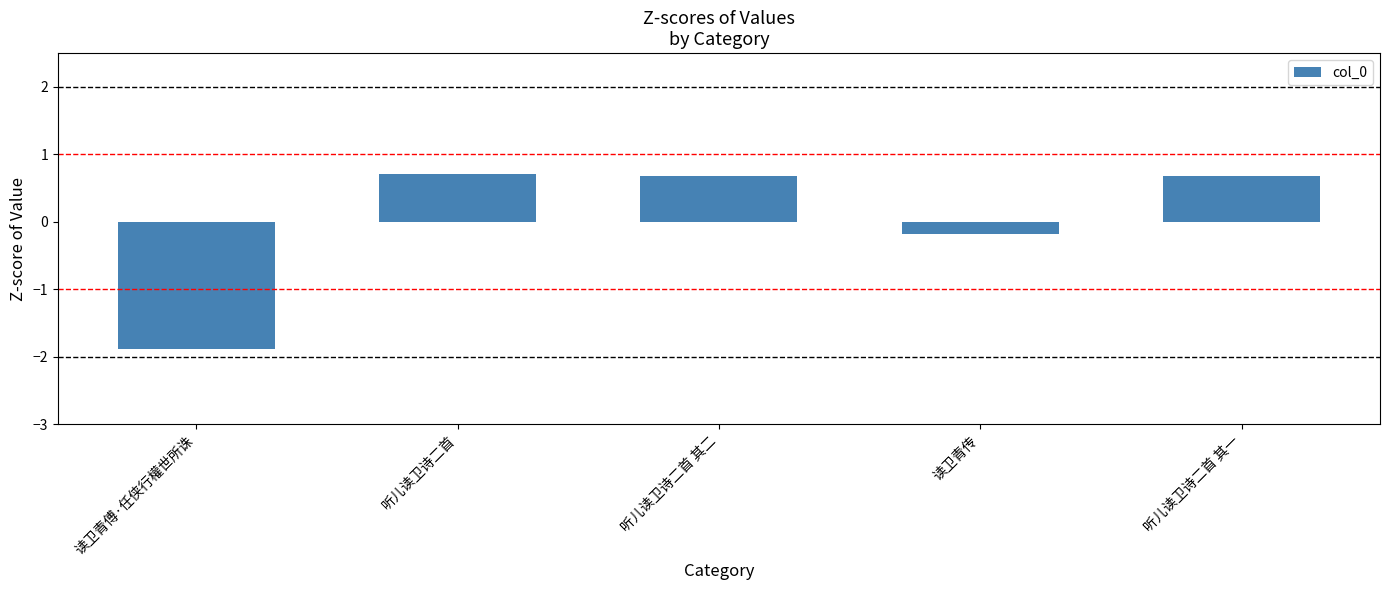

Which has a higher value, 听儿读卫诗二首 其二 or 读卫青傅·任侠行權世所诛?

听儿读卫诗二首 其二